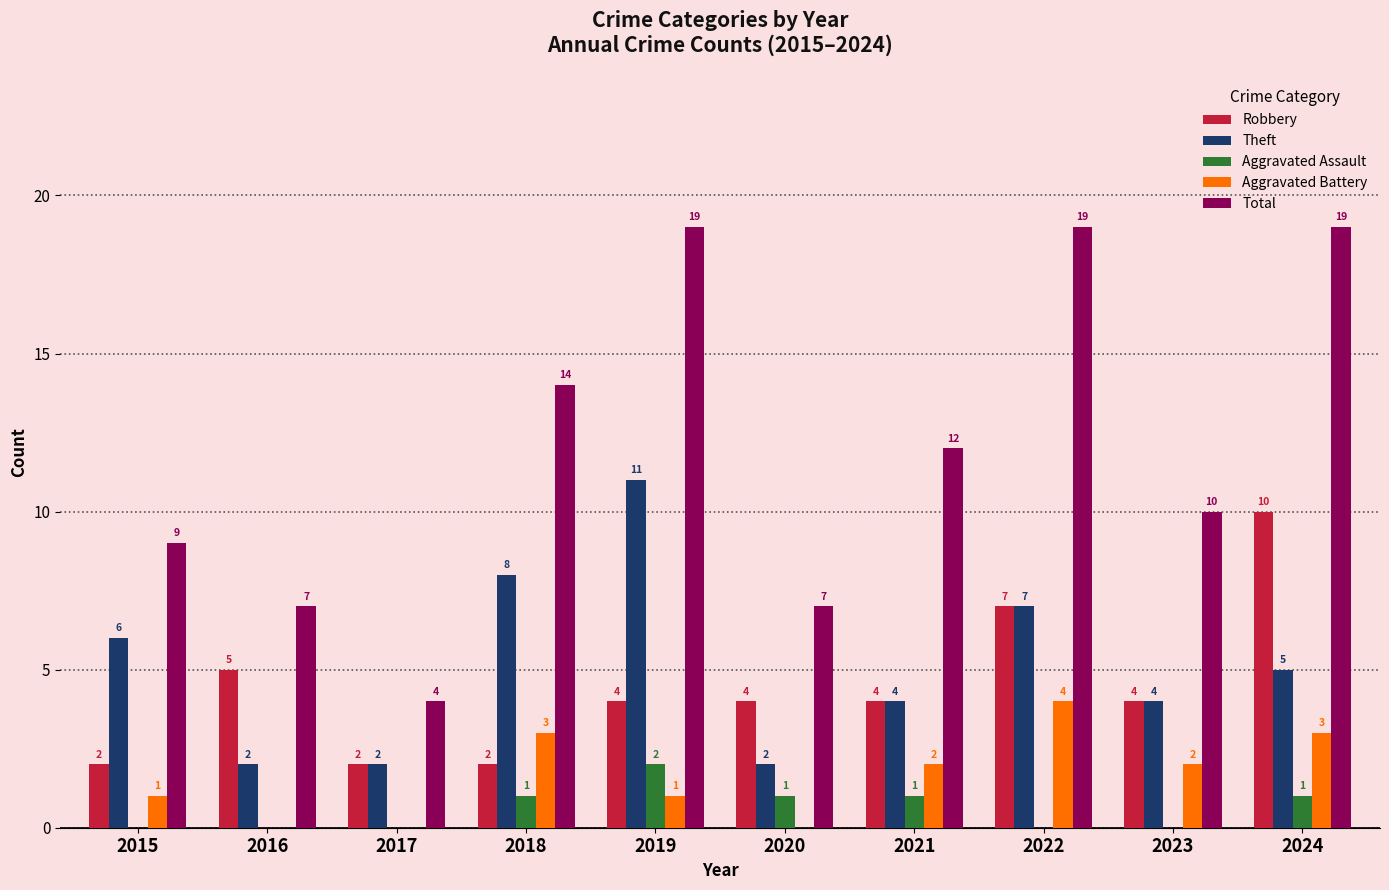

Are the bars horizontal?

No